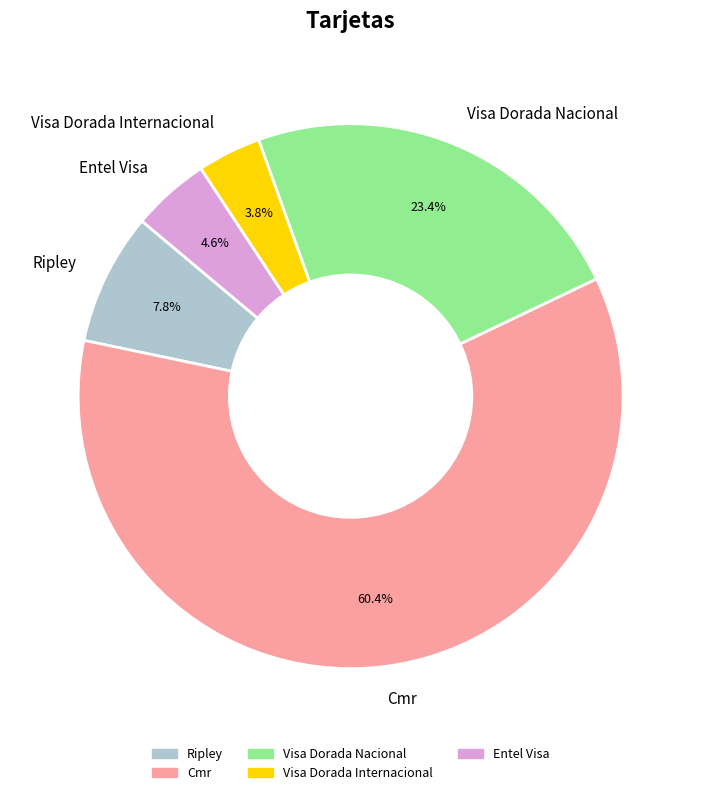

How many slices are in this pie chart?

5